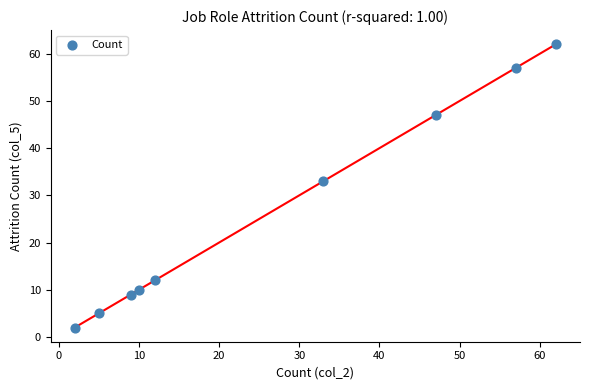

What Y value in the scatter plot is closest to 32?

33